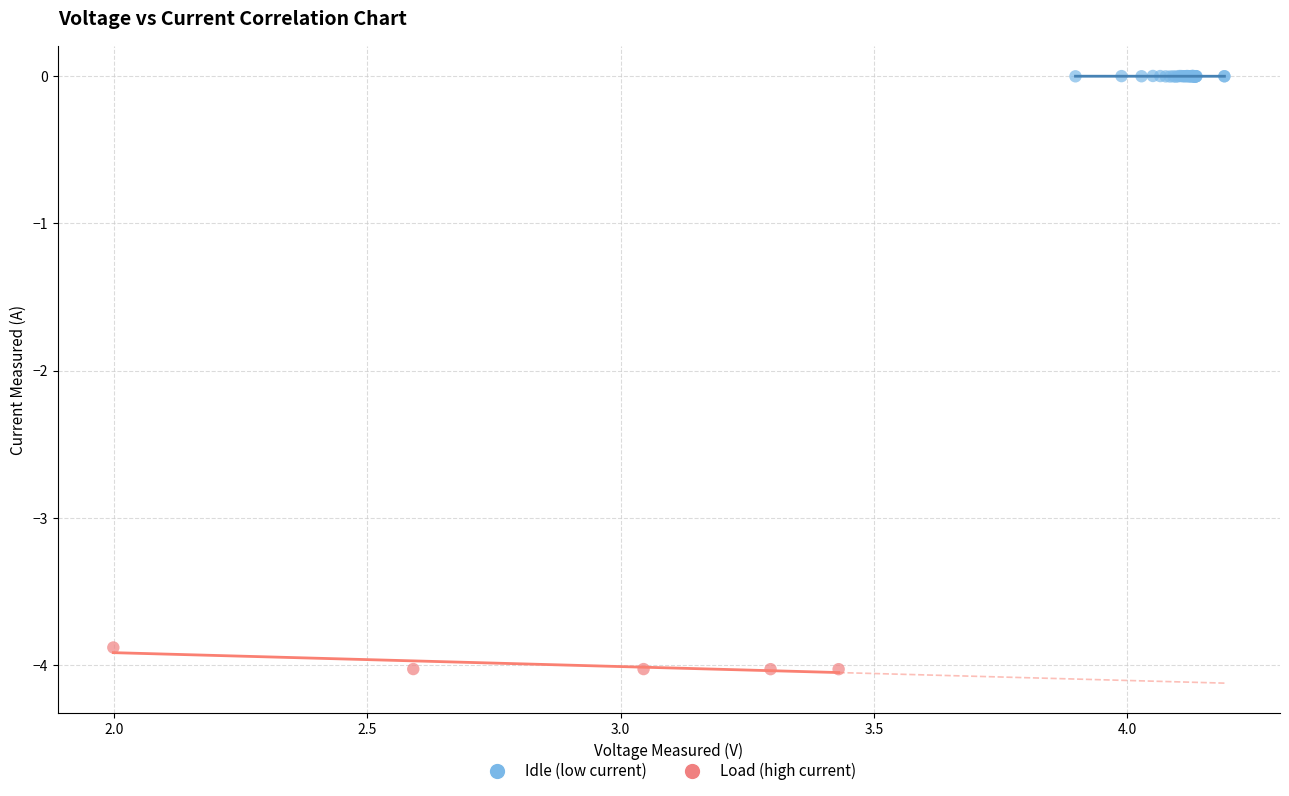

Which series reaches the maximum Y coordinate?

Idle (low current)